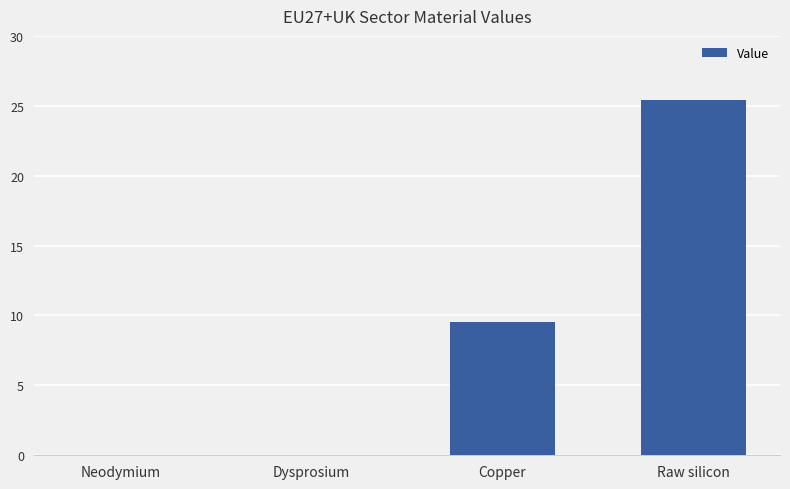

Are the bars grouped side by side (vs. stacked)?

No